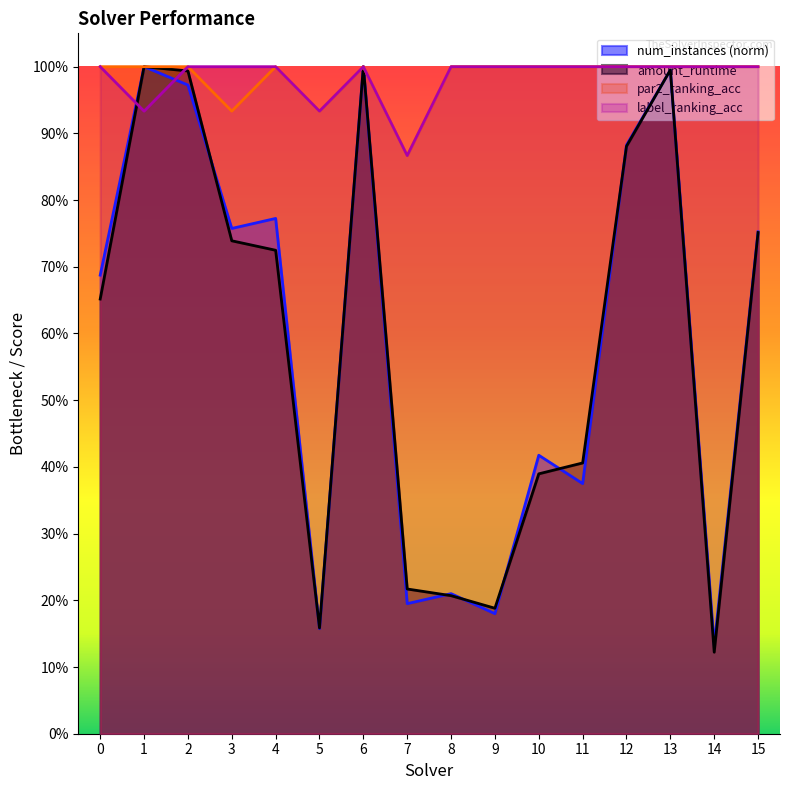

At which category is the sum across all series the highest?

6